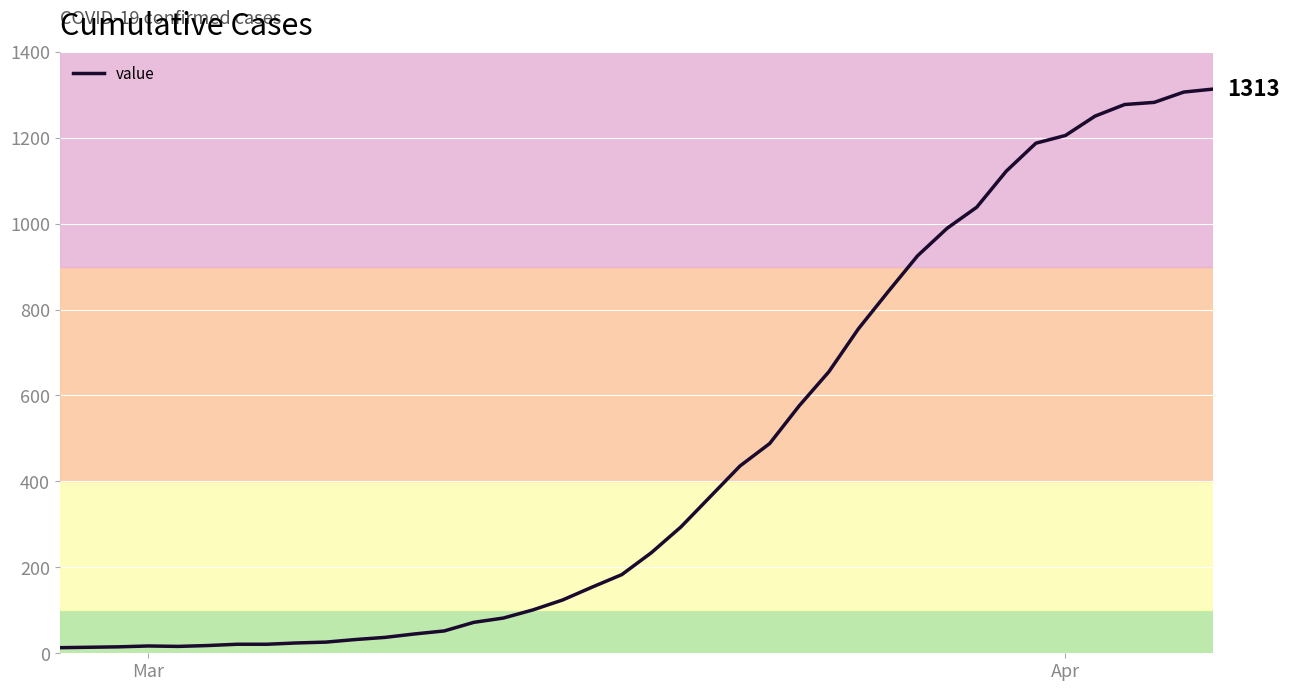

What is the greatest value displayed?

1313